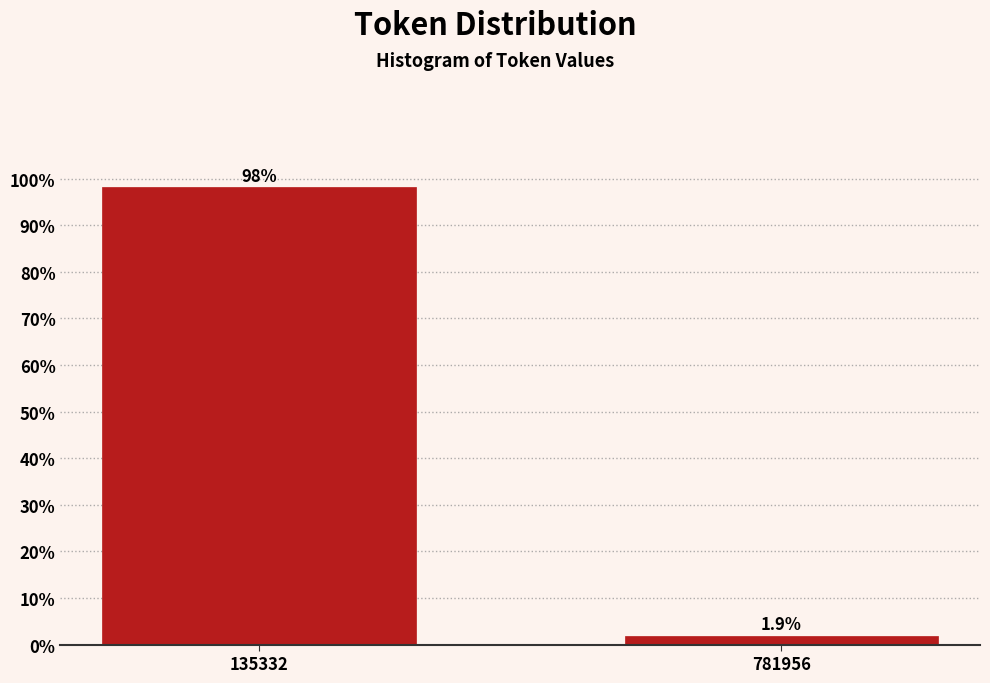

Reading left to right, what are all the values shown in this chart?

98.1	1.9